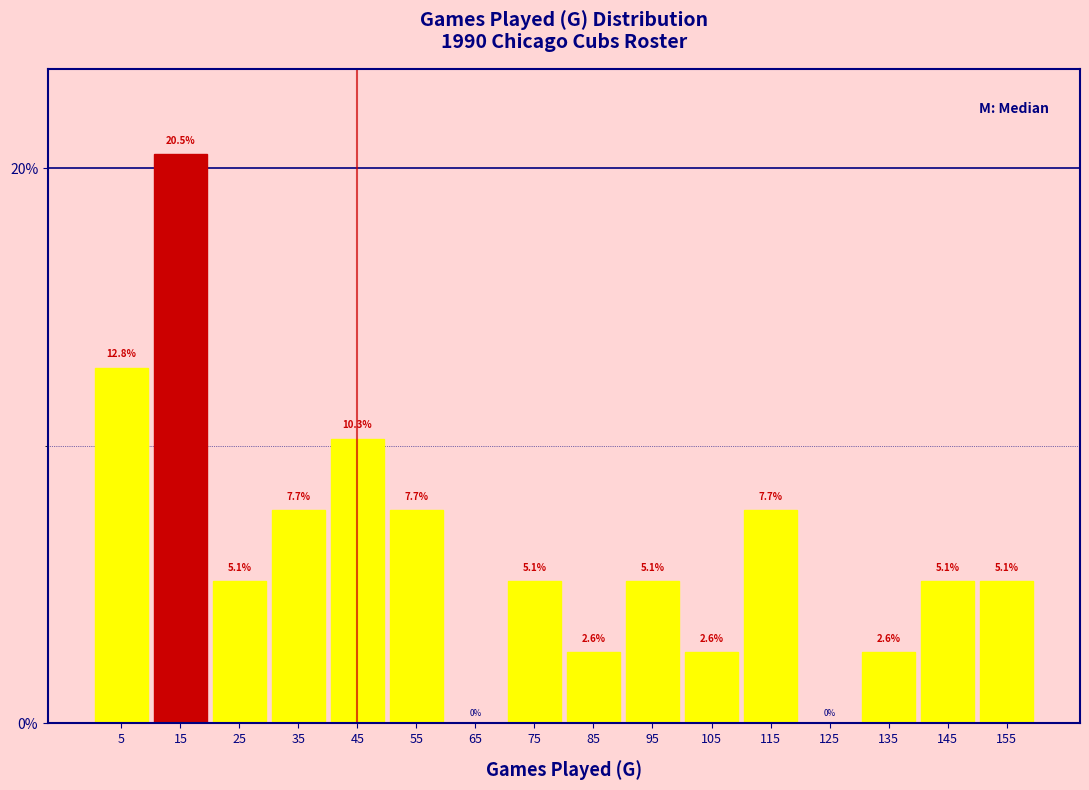

How tall is the bar that spans 10 to 20 on the x-axis?

20.5